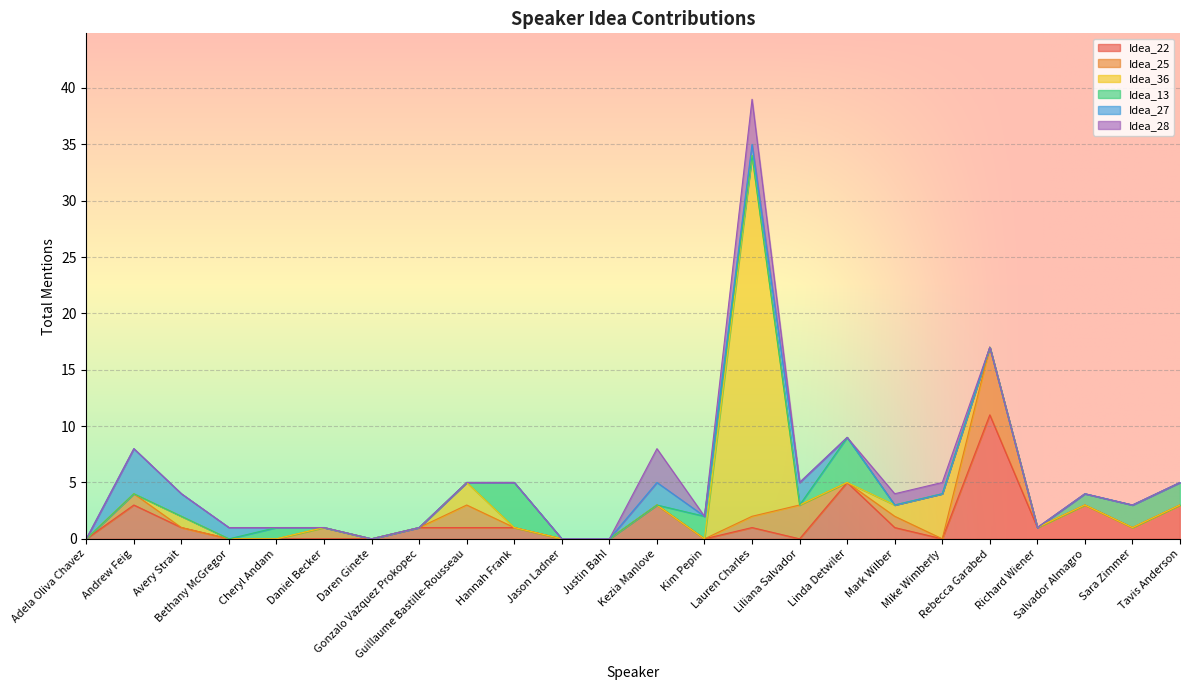

What is the spread (max minus min) of values at Bethany McGregor?

1